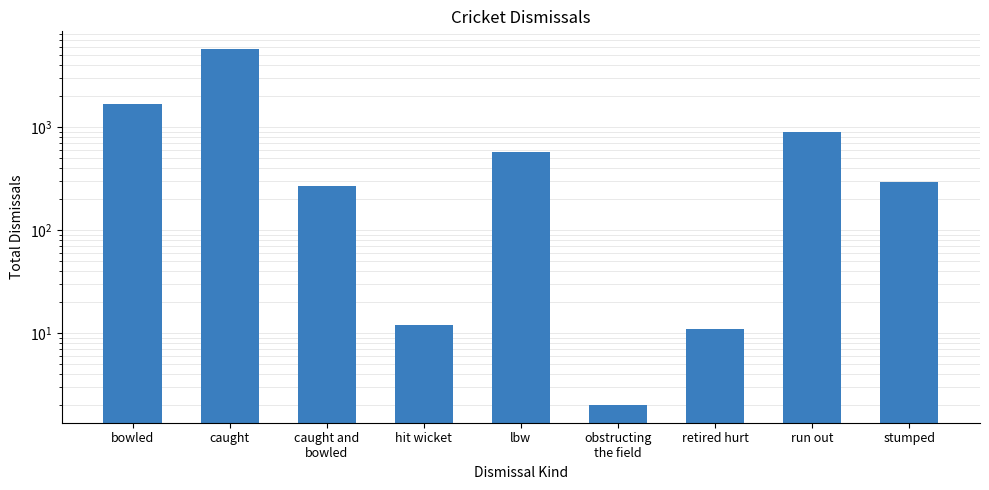

True or false: the data shows 466 at caught and
bowled.

False